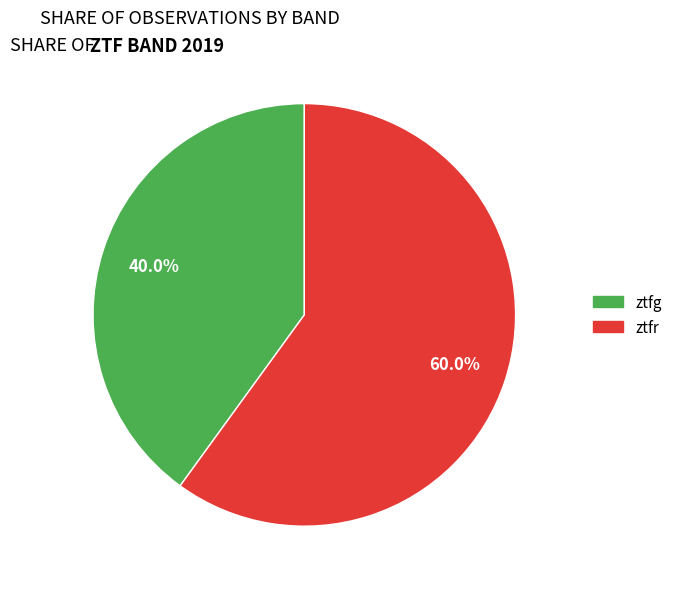

Which slice is the smallest?

ztfg